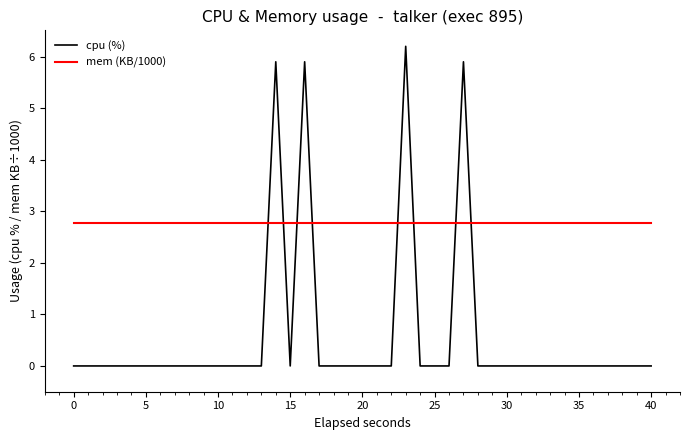

Which series has the largest total across all categories?

mem (KB/1000)